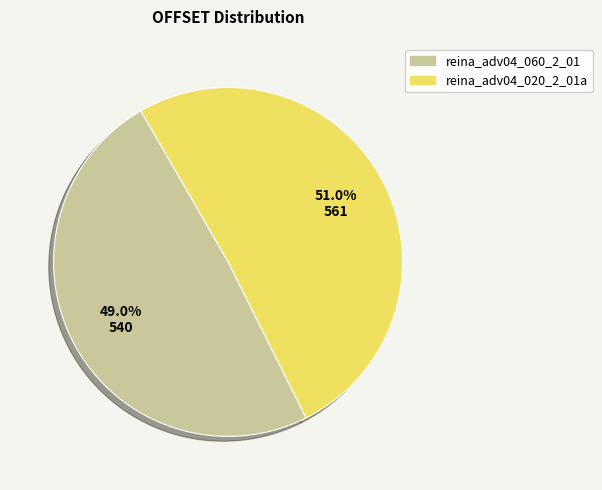

Is it true that reina_adv04_020_2_01a is 65% of the pie?

False